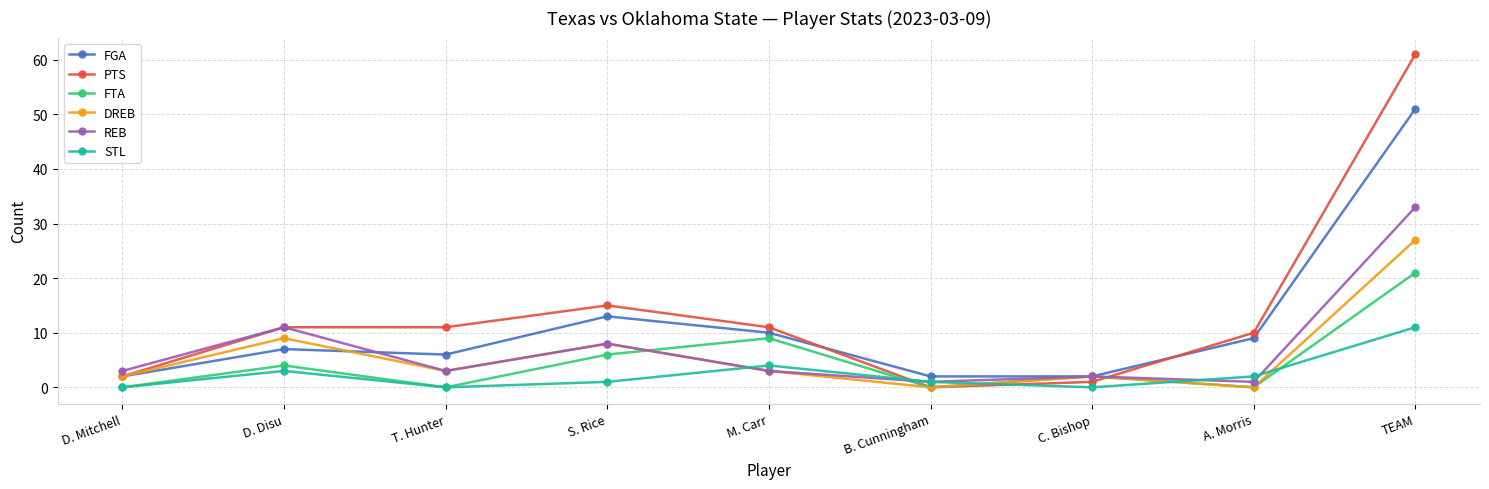

At which category does REB reach its first local valley?

T. Hunter